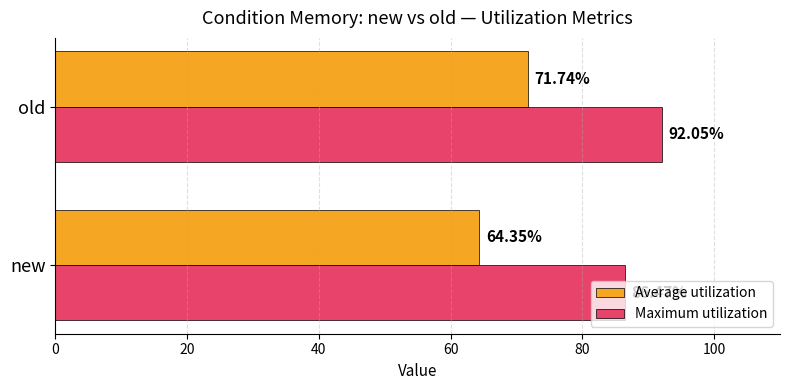

Where is Average utilization nearest to the value 68?

new